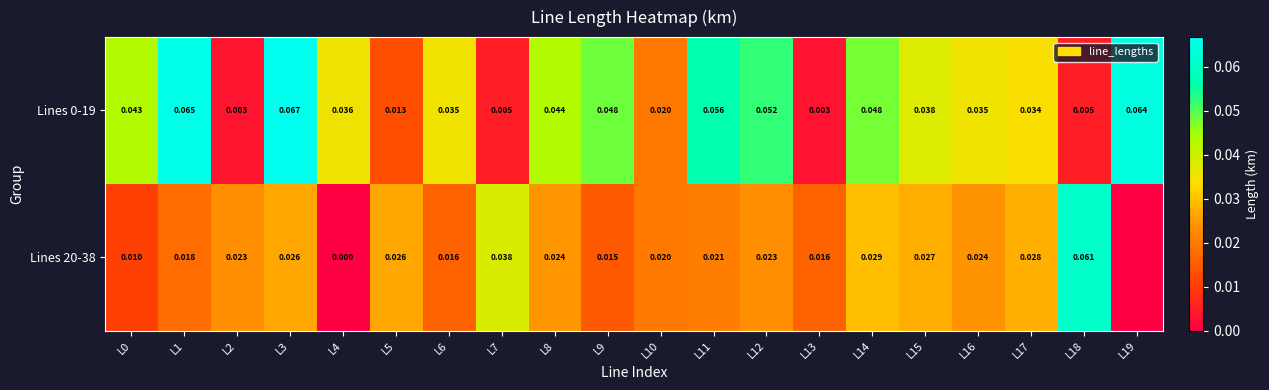

How many categories are shown in the chart?

20